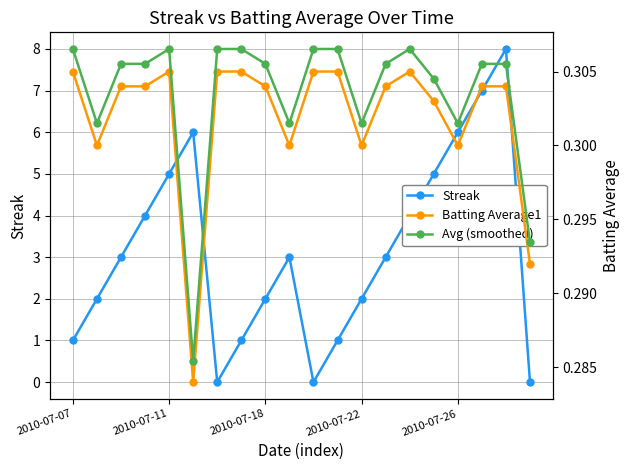

How many Avg (smoothed) values are between 0 and 1?

20